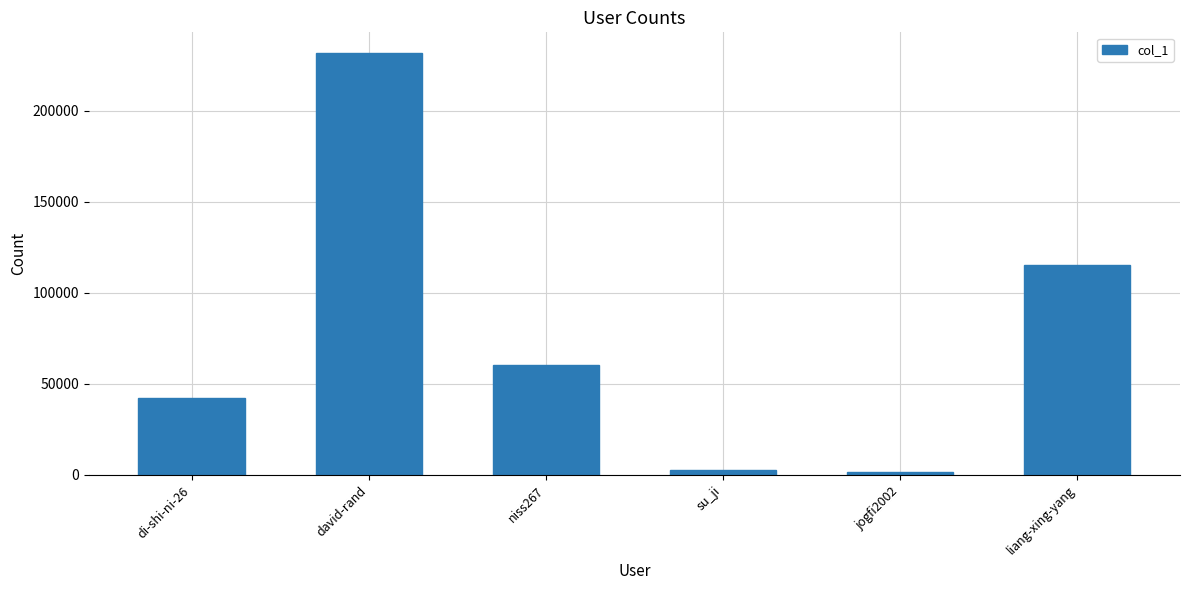

What is the sum of the values at david-rand and niss267?

291771